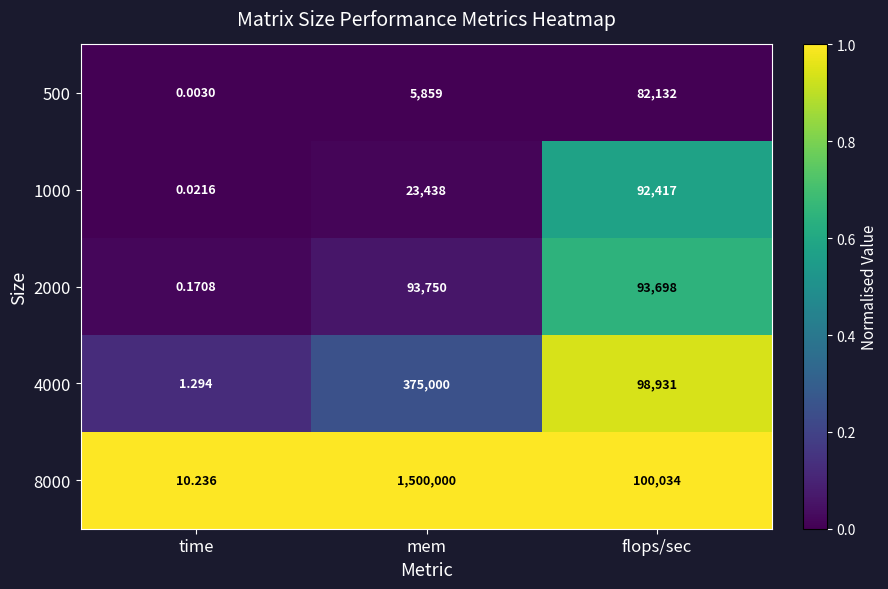

List the labels in order of 1000 value, largest first.

flops/sec, mem, time